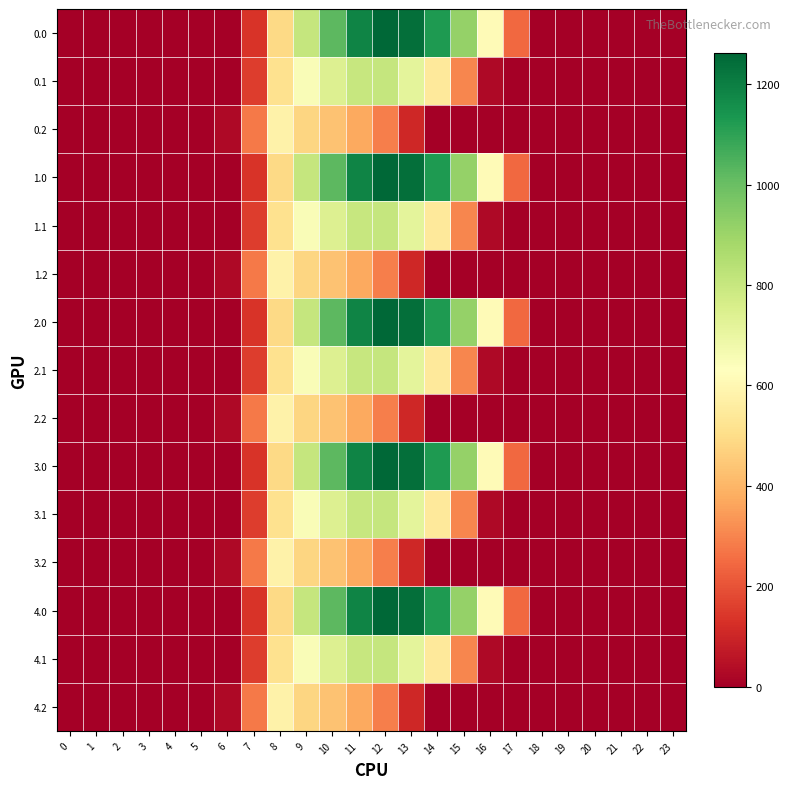

Between 1 and 4, which is larger?

1